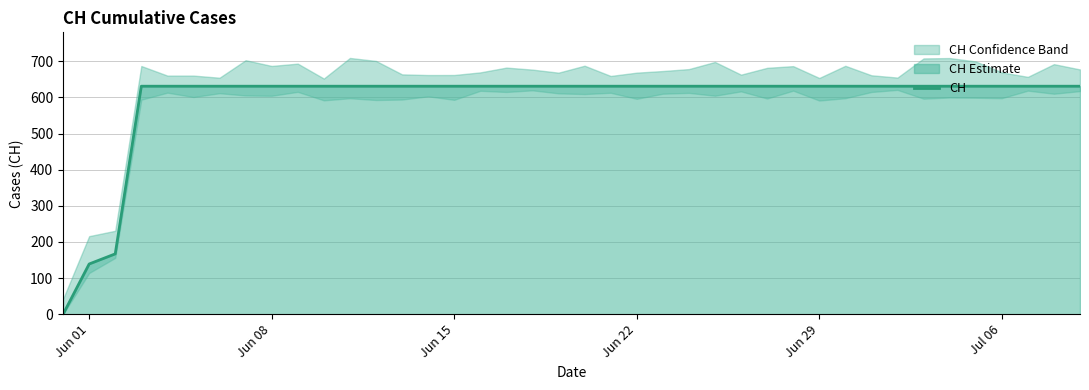

Reading left to right, list all the values displayed in this chart.

0	139	167	631	631	631	631	631	631	631	631	631	631	631	631	631	631	631	631	631	631	631	631	631	631	631	631	631	631	631	631	631	631	631	631	631	631	631	631	631